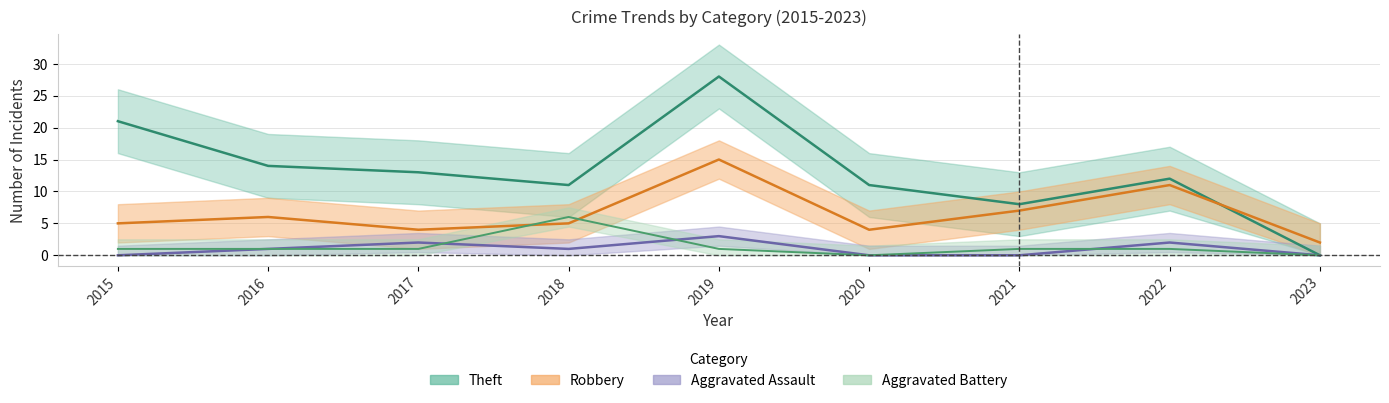

At which category is the sum across all series the highest?

2019